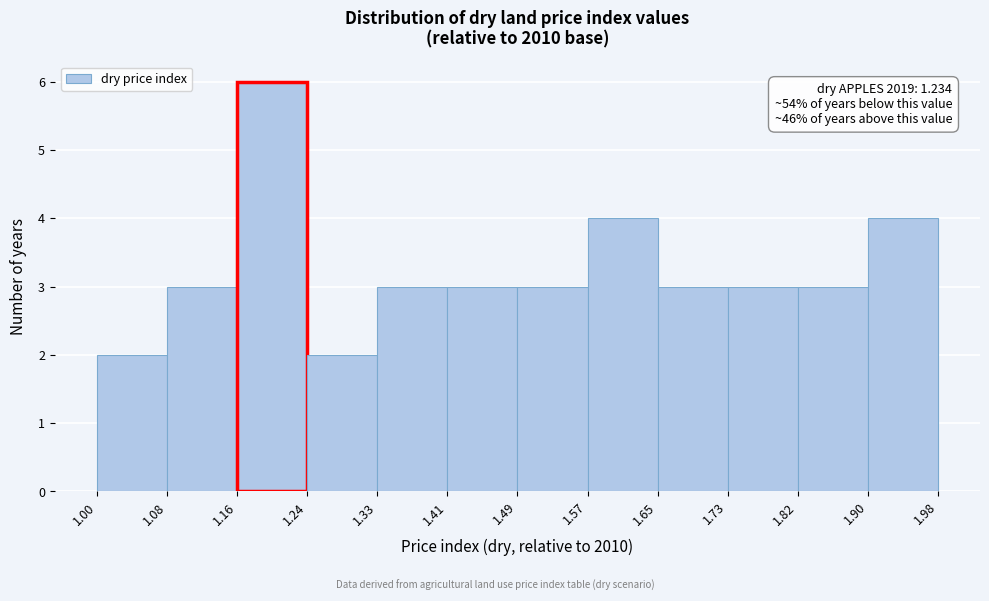

Over which range of the x-axis is the bar tallest?

1.16 to 1.24